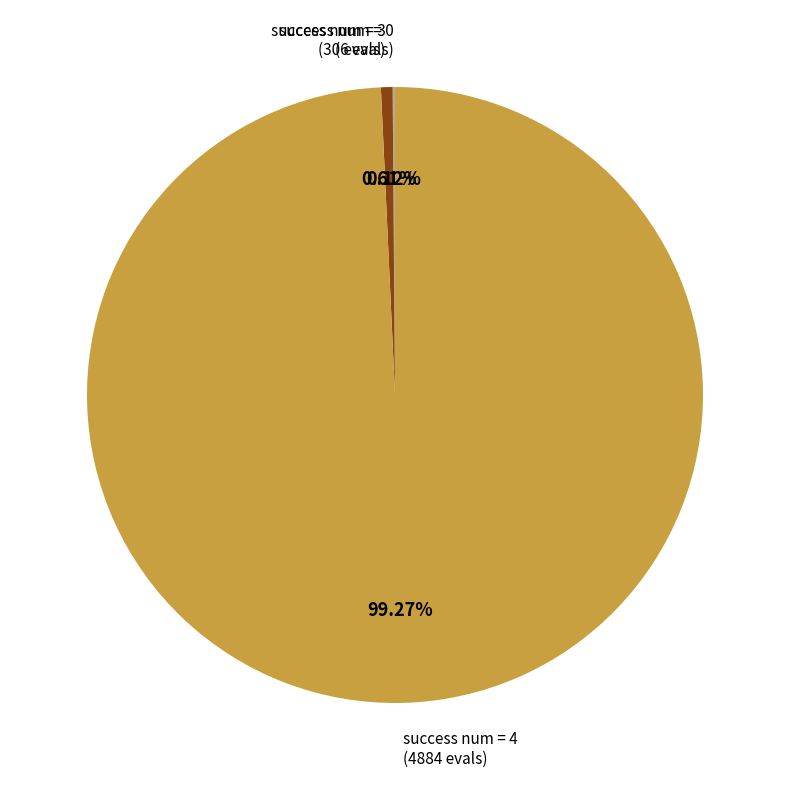

To the nearest percent, what is the difference between the largest and smallest slice percentages?

99%